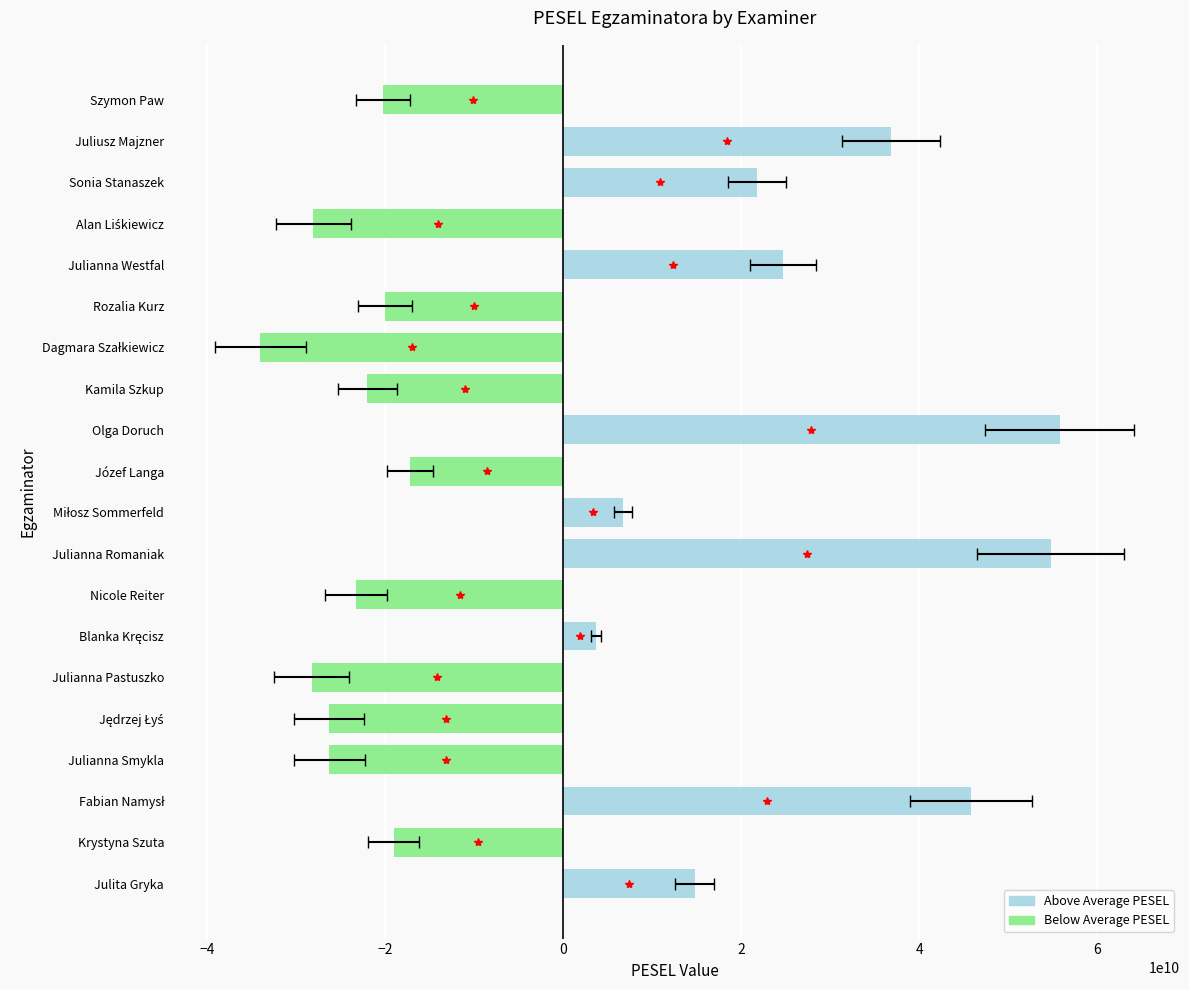

Is it true that the value at Krystyna Szuta is -19044607984.7?

True